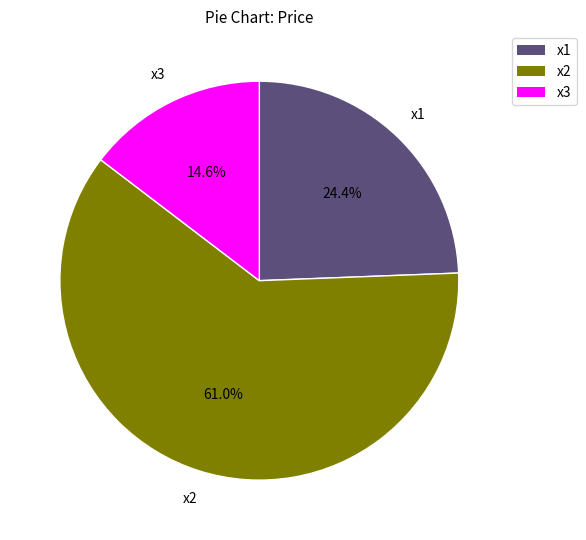

How many slices are in this pie chart?

3